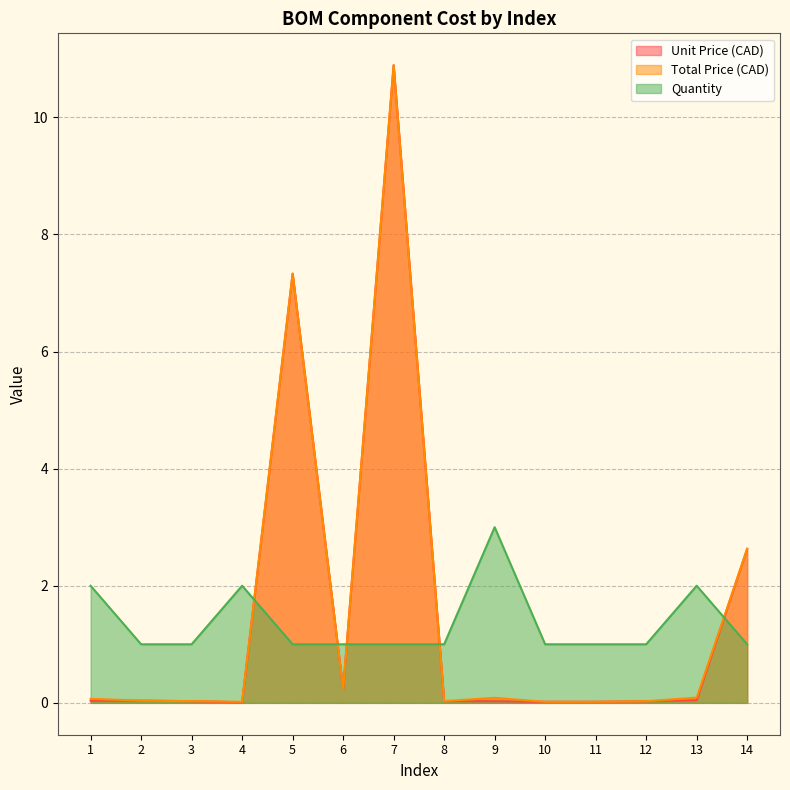

In Unit Price (CAD), how many points are higher than both neighbors (excluding endpoints)?

3